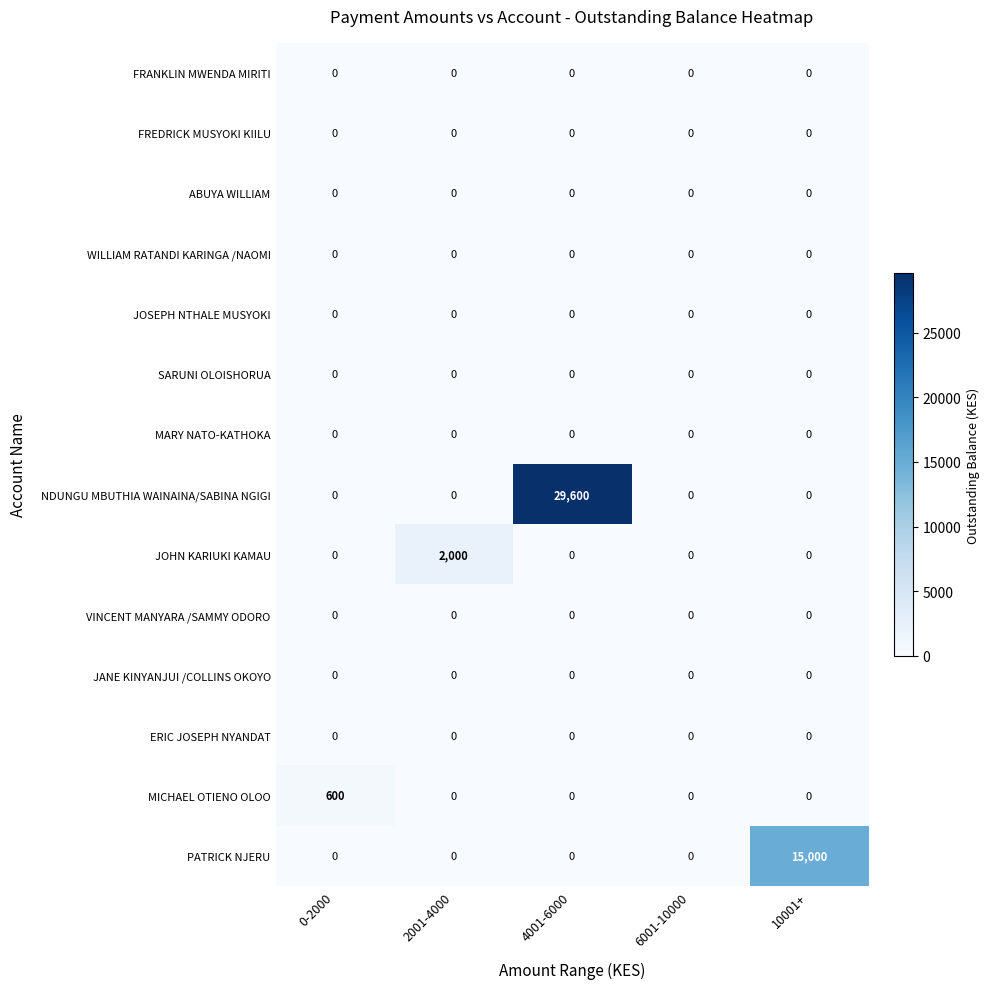

Which category has the highest value across all series?

4001-6000